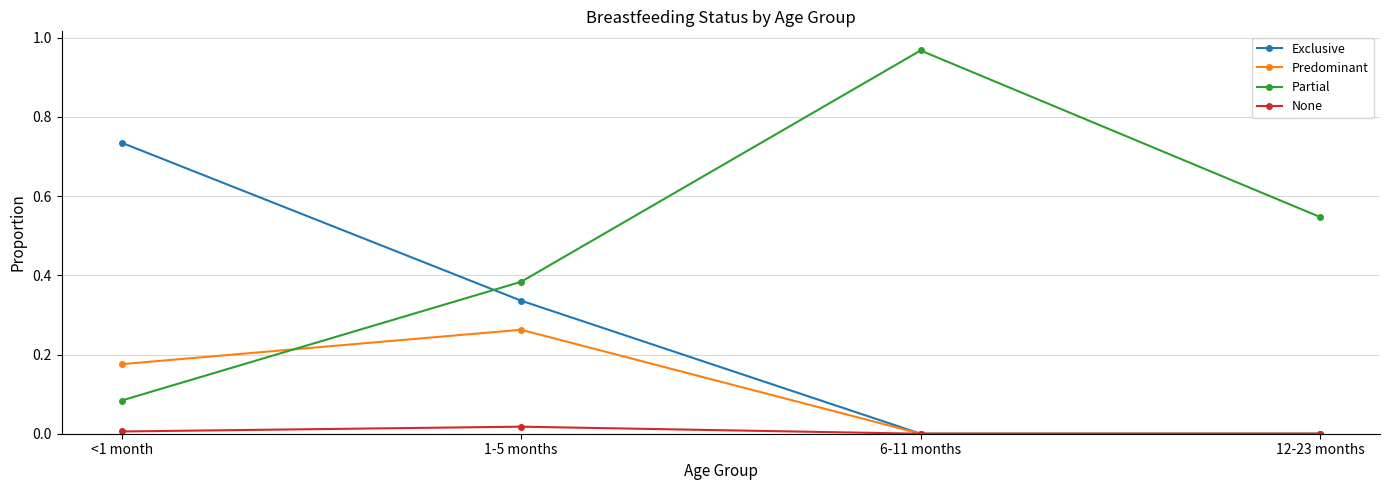

True or false: Partial has a value of 0.6 at 1-5 months.

False